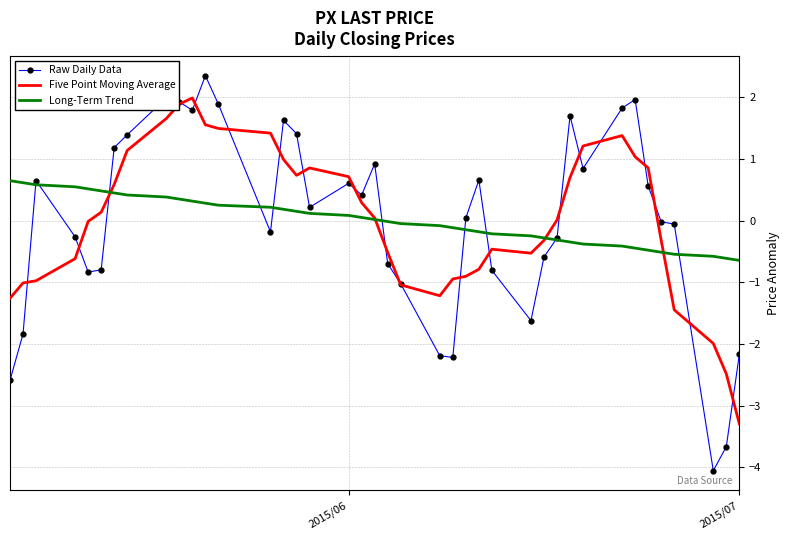

Rank the series by their maximum value, from lowest to highest.

Long-Term Trend, Five Point Moving Average, Raw Daily Data